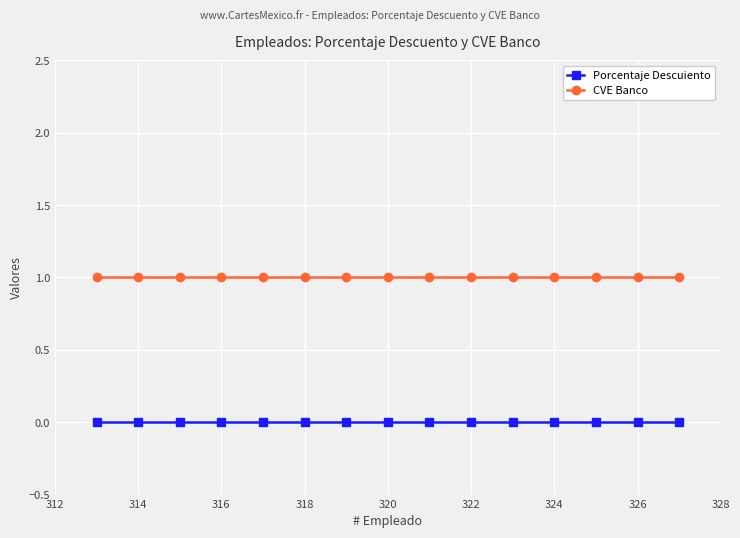

Which series has the largest total across all categories?

CVE Banco